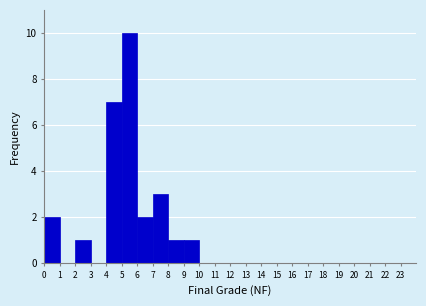

What is the height of the bar covering 5 to 6 on the x-axis? The values are not printed on the chart, so give them approximately, as read against the axis.

10